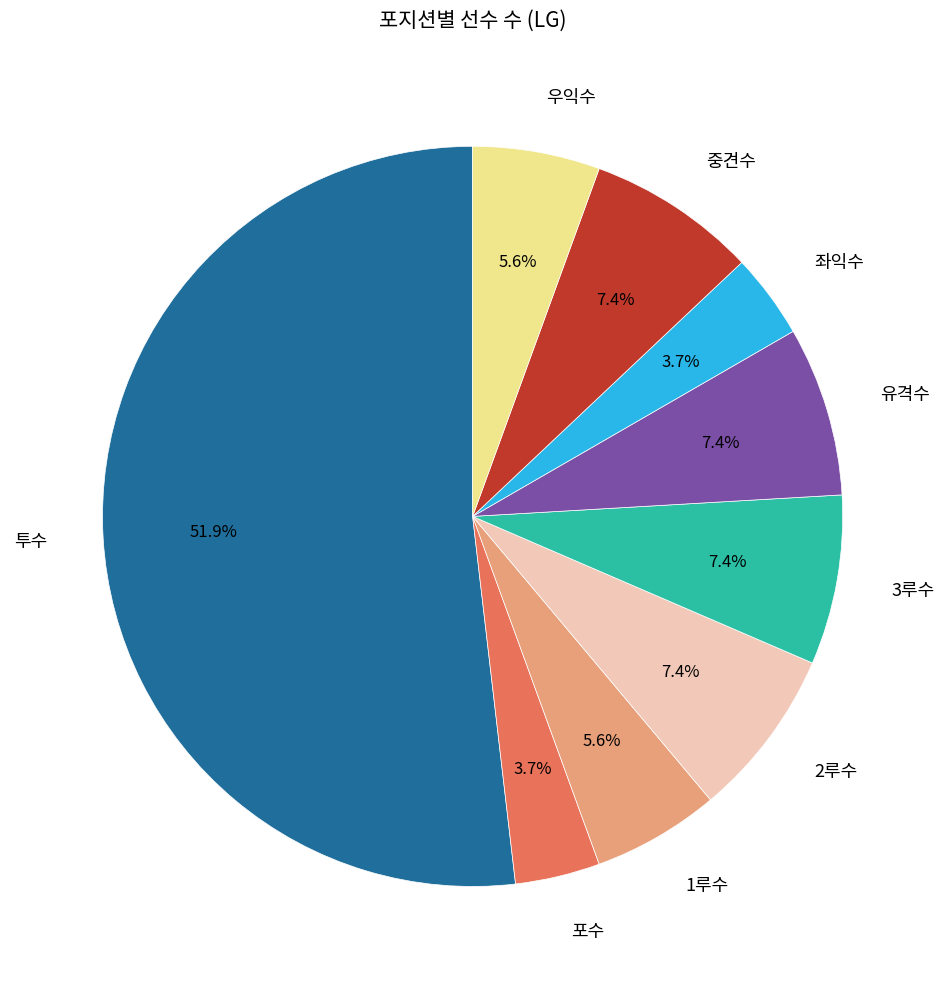

Which has a higher value, 1루수 or 2루수?

2루수